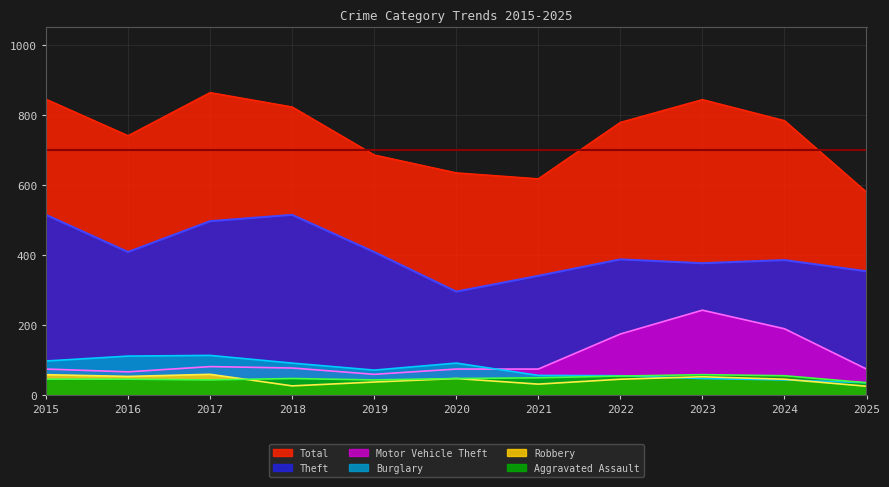

How many lines are shown in the chart?

6